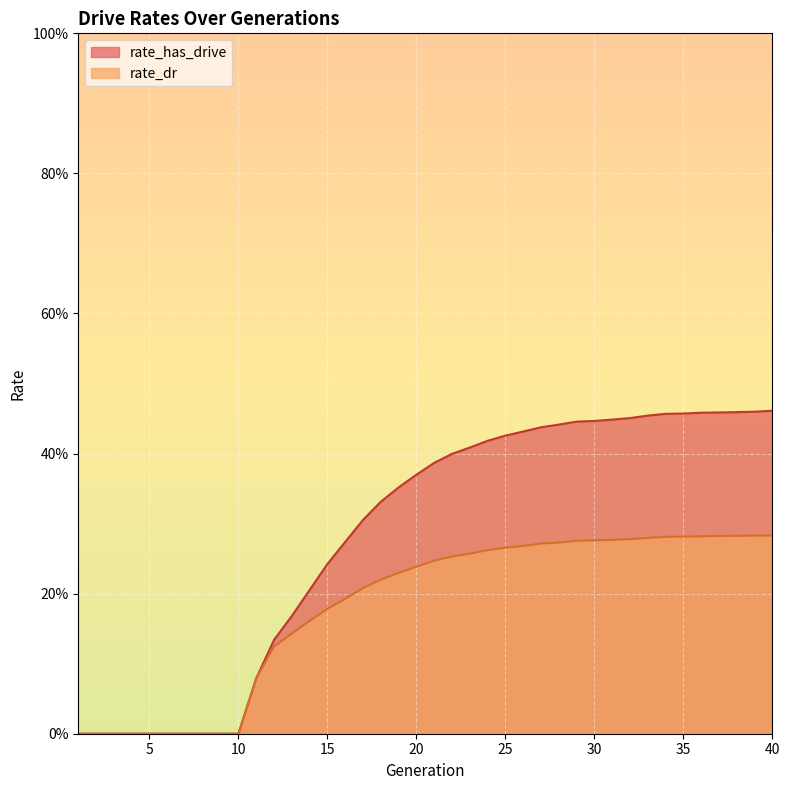

What is the average value of the rate_has_drive series?

0.3